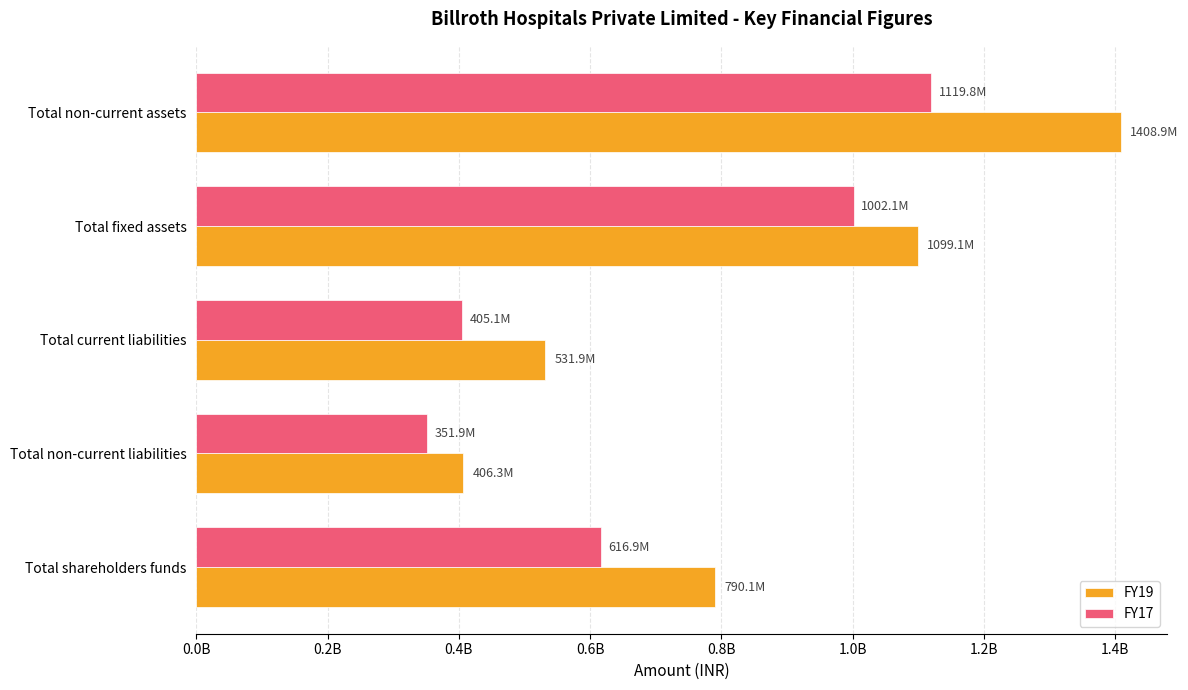

What are all the series names shown in the legend?

FY19, FY17